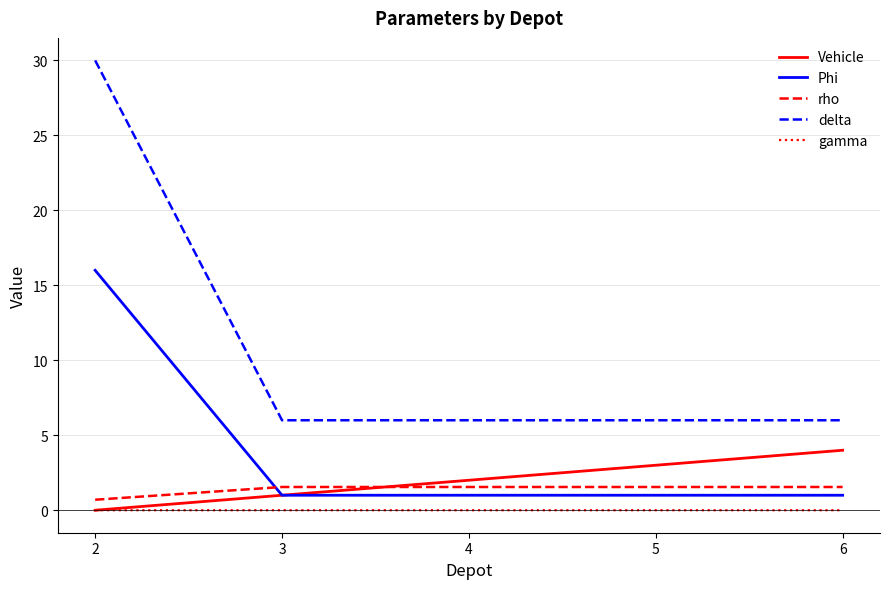

At which label does rho first exceed 1?

3